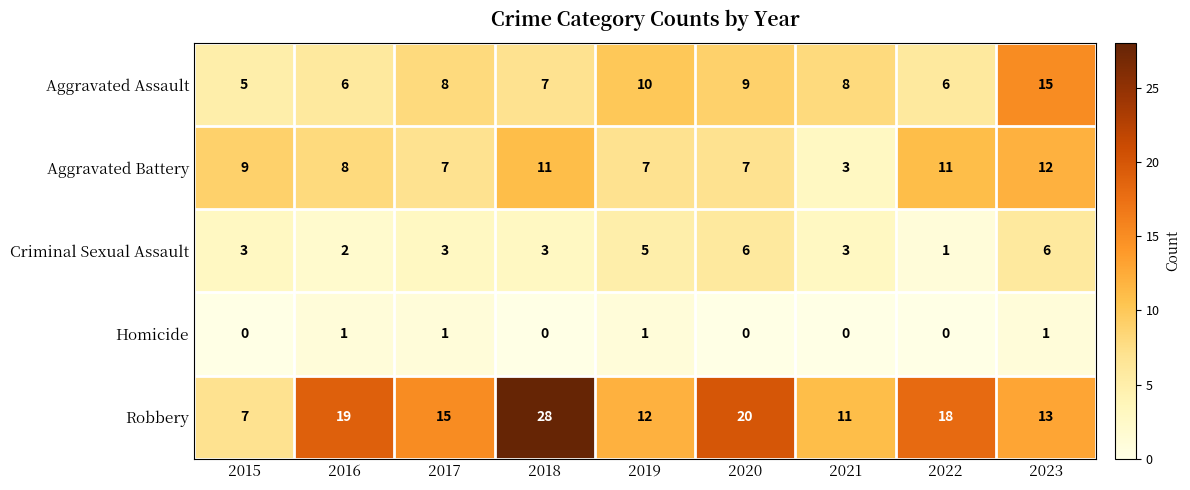

What is the sum of the Criminal Sexual Assault values at 2021 and 2015?

6